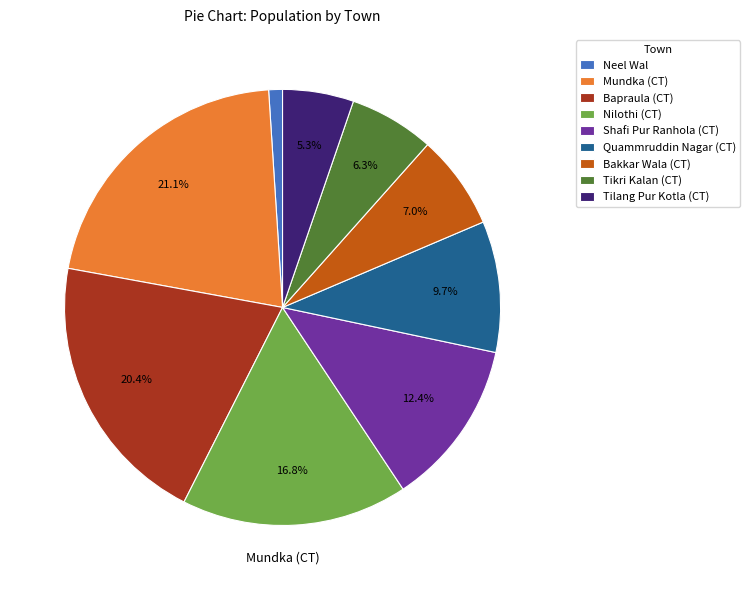

How many slices are in this pie chart?

9